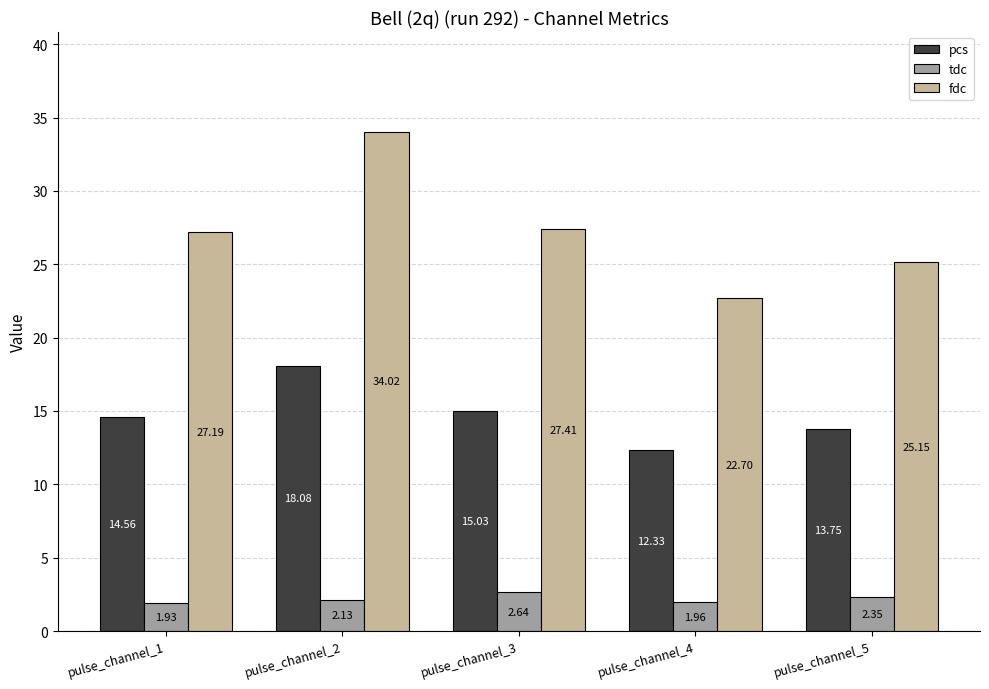

At which category does the chart reach its peak across all series?

pulse_channel_2